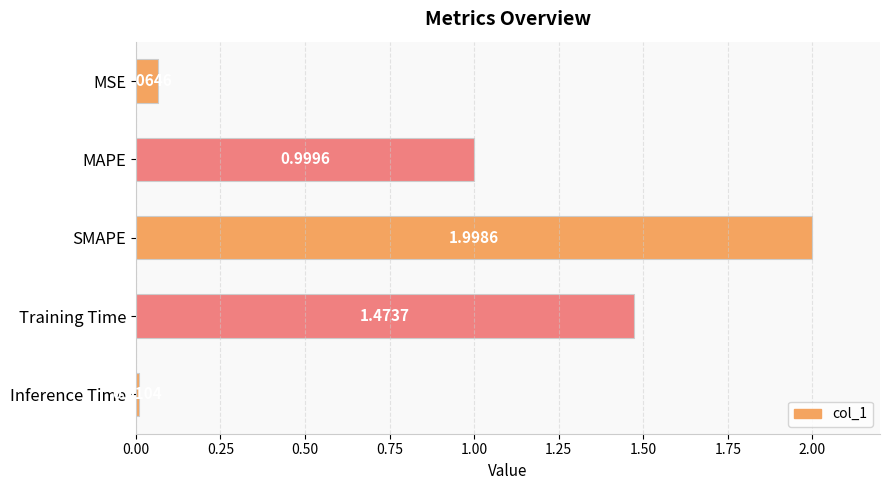

Are the bars horizontal?

Yes